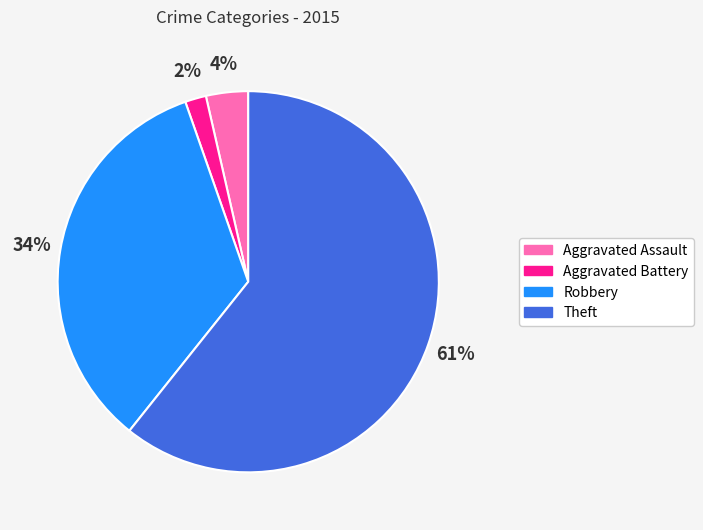

Count the number of slices in the pie.

4